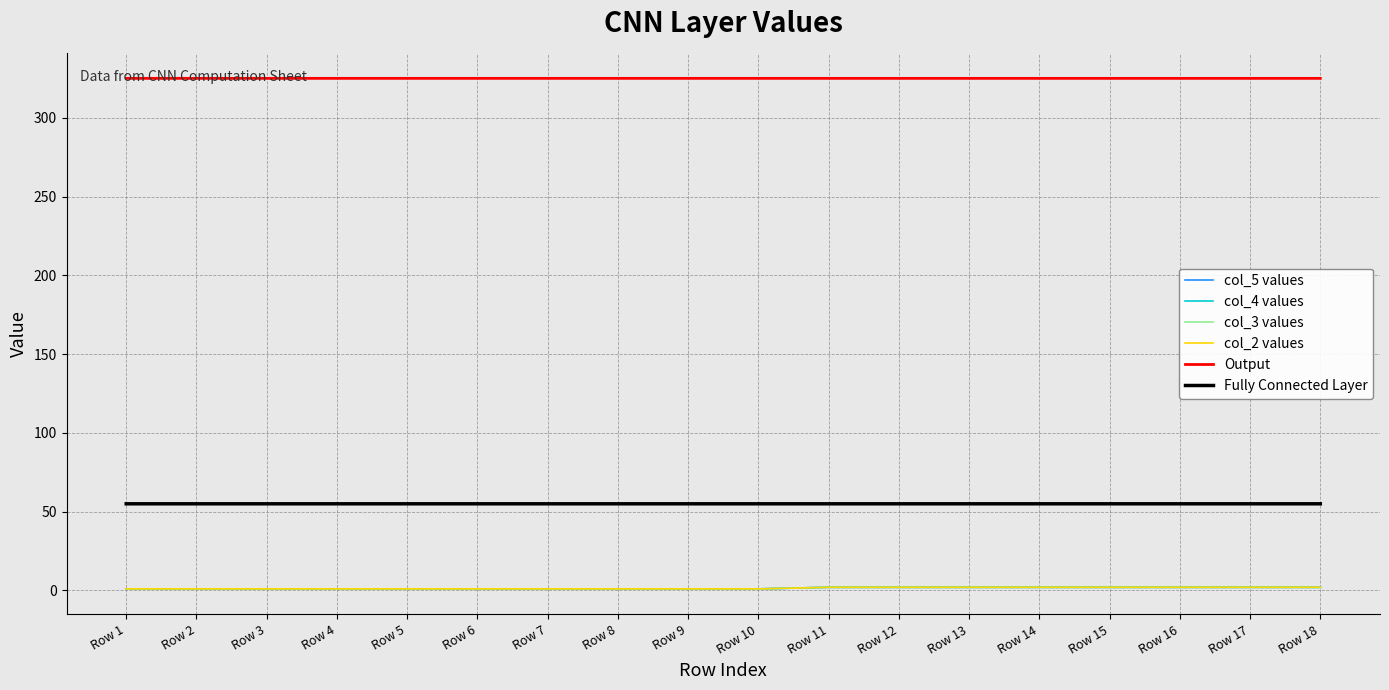

What is the value of the col_4 values point at the 18th from the left?

2.0